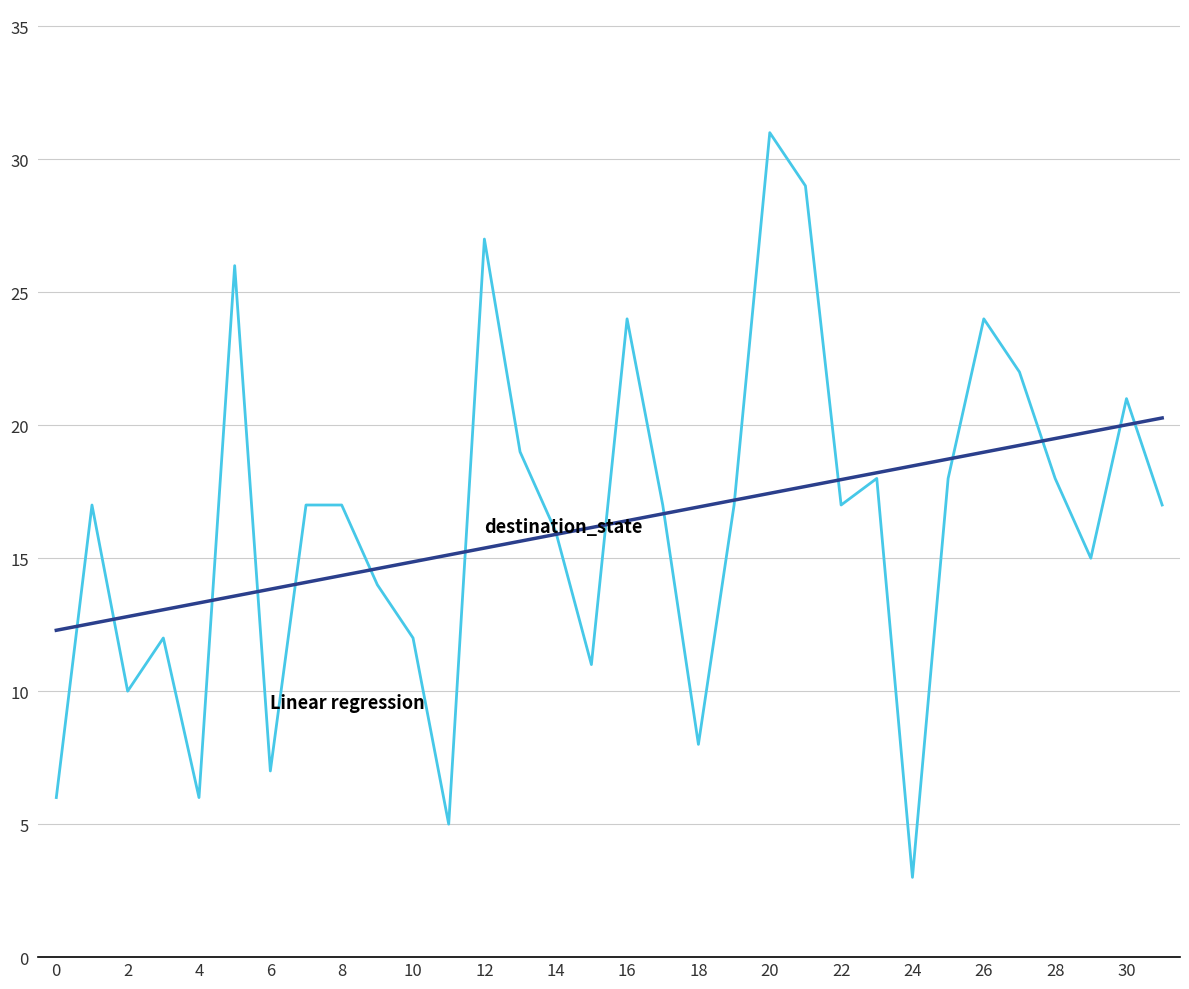

What is the maximum value shown in the chart?

31.0